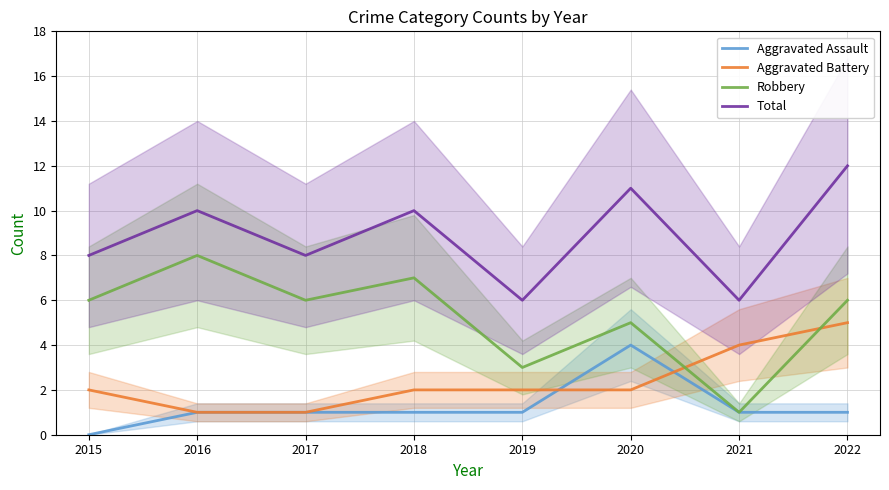

True or false: Robbery and Aggravated Assault intersect in this chart.

False